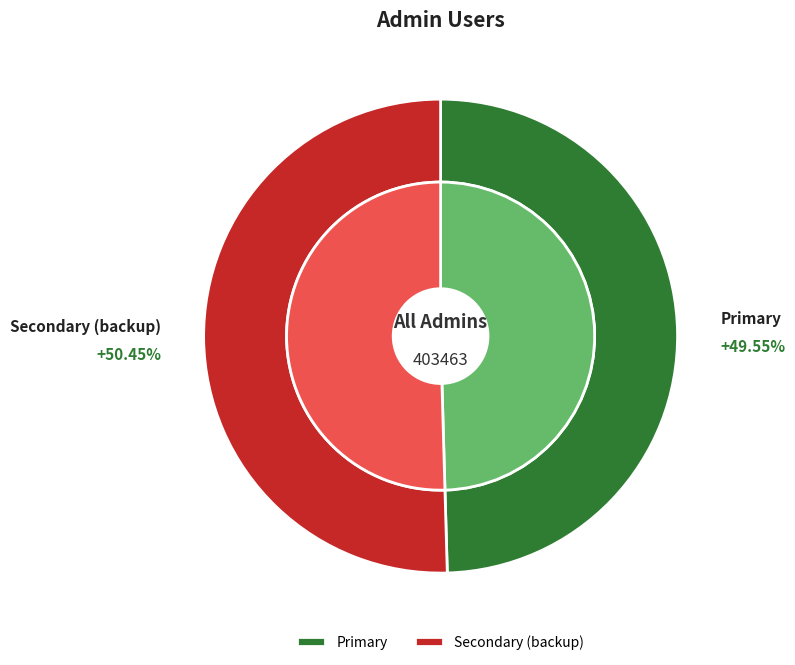

Which category accounts for the majority?

Secondary (backup)